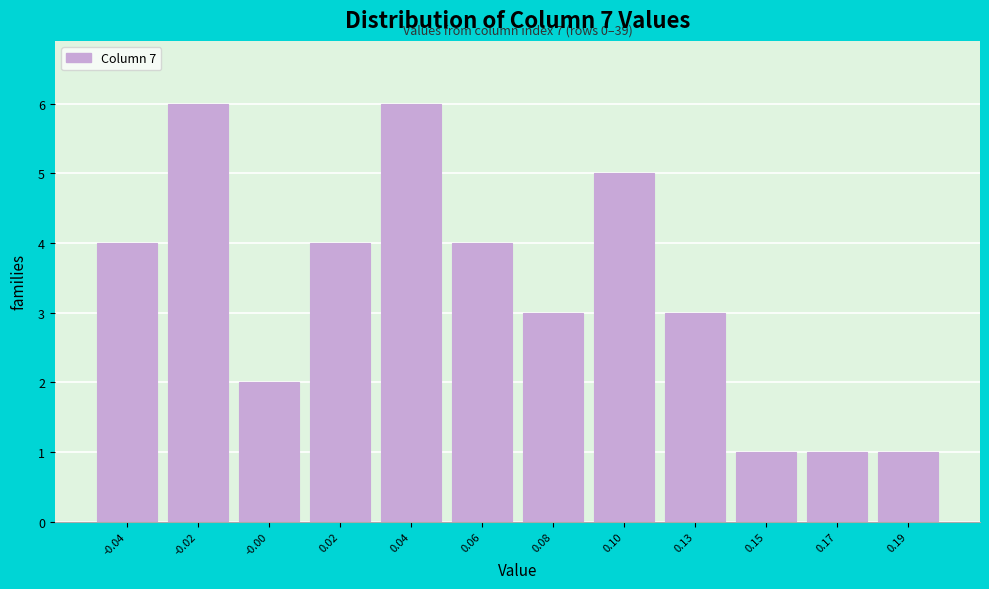

Reading left to right, extract all data points from this chart.

4	6	2	4	6	4	3	5	3	1	1	1